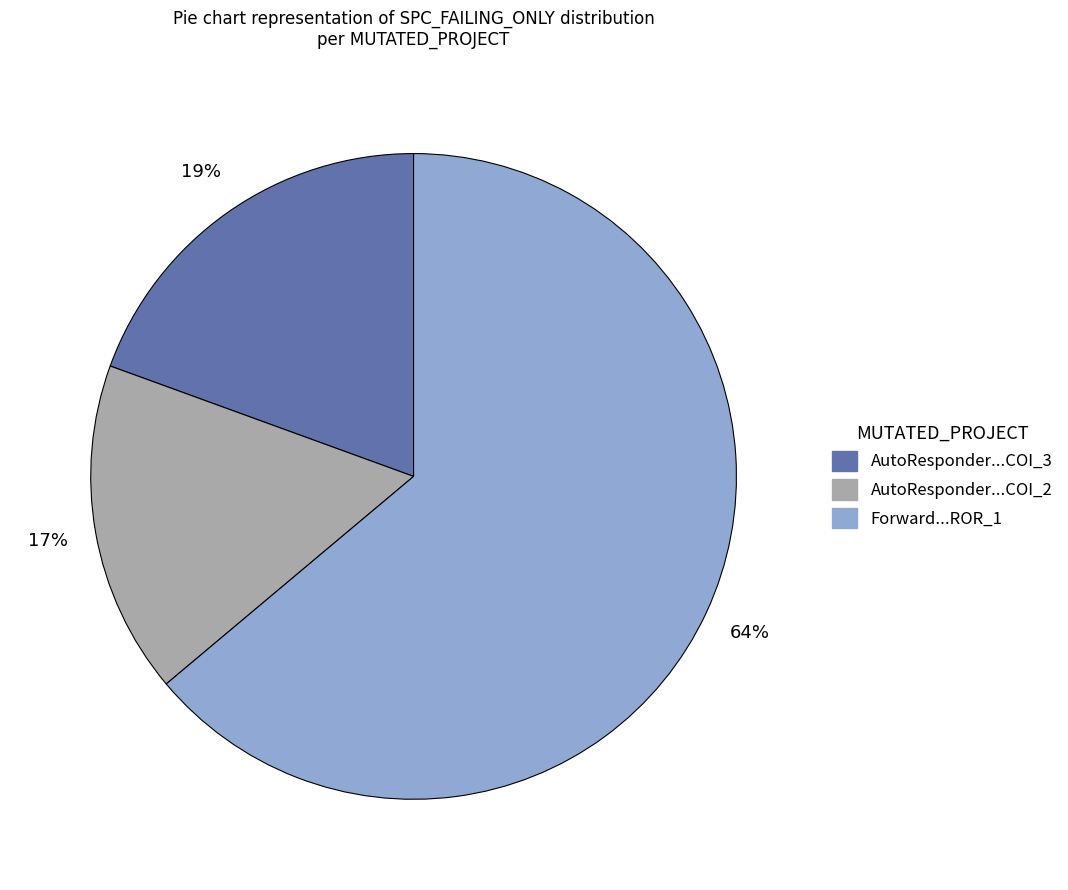

To the nearest percent, what is the difference between the largest and smallest slice percentages?

47%